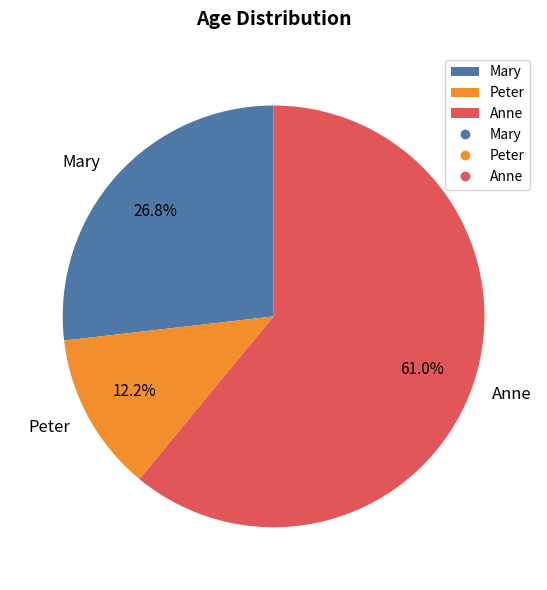

The Mary slice represents 27% of the pie. True or false?

True